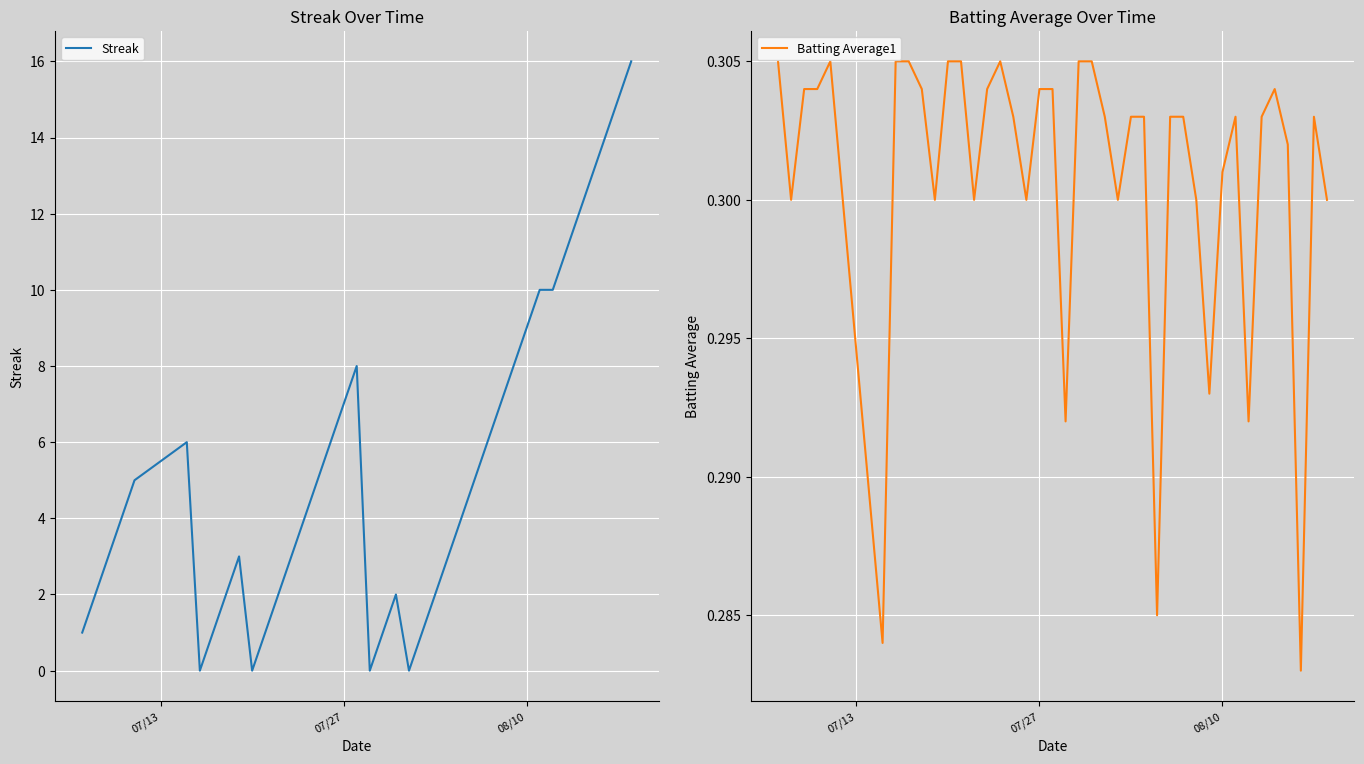

What is the maximum value for Streak?

16